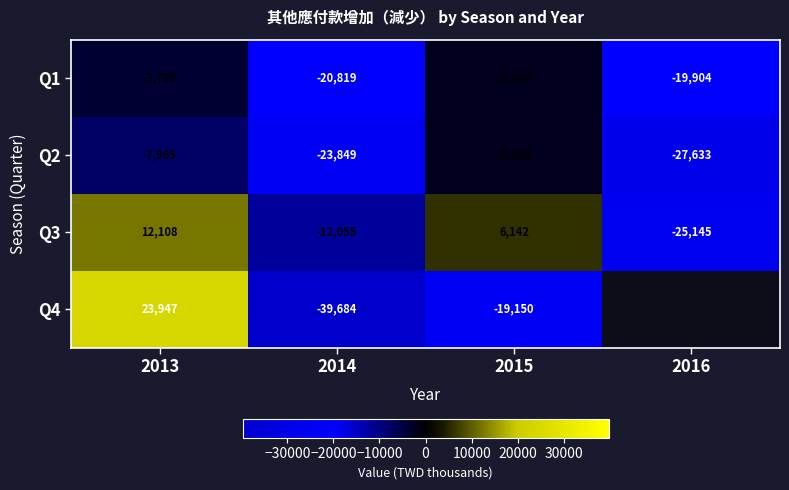

What is the total value across all series at 2013?

24301